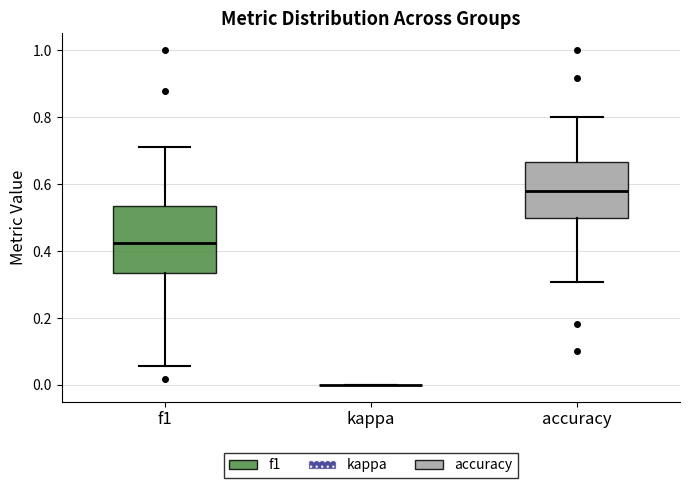

Reading left to right, transcribe this box plot: for each box, give where its median line is, the range the box spans, and where its two whiskers end, as read against the y-axis. The values are not printed on the chart, so give them approximately, as read against the axis.

f1: median 0.42, box 0.34 to 0.54, whiskers 0.06 to 0.72
kappa: box collapsed to a line at 0.00, whiskers 0.00 to 0.00
accuracy: median 0.58, box 0.50 to 0.66, whiskers 0.30 to 0.80